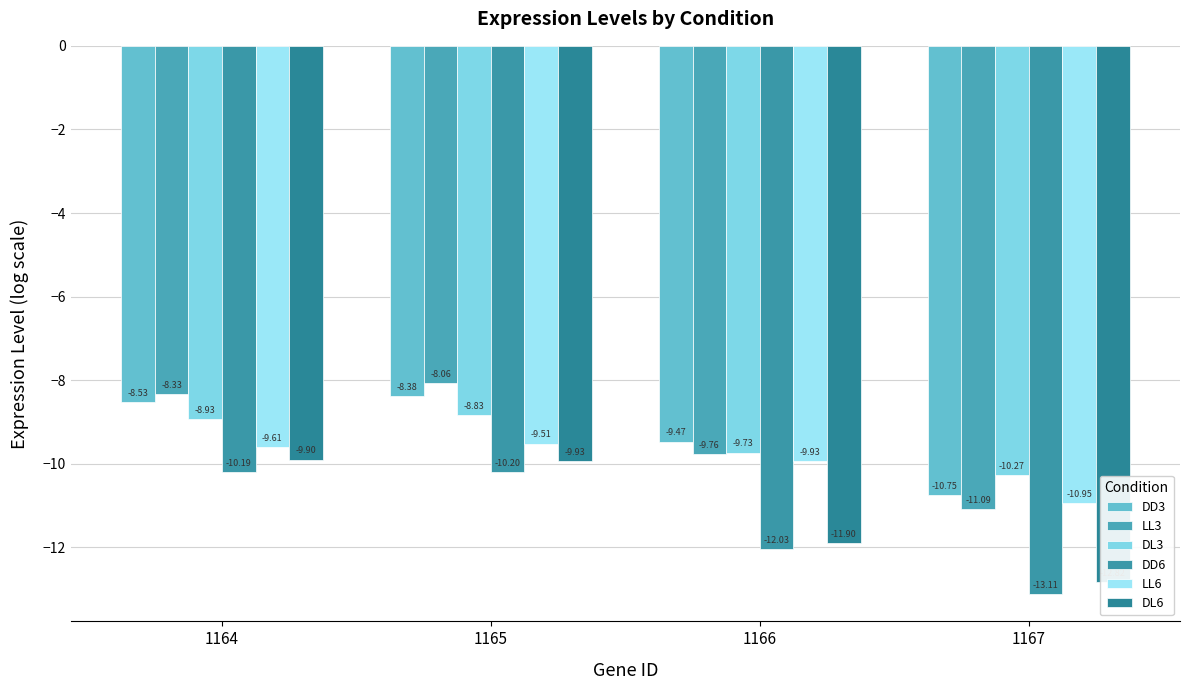

What is the difference between the DL3 values at 1165 and 1166?

0.9